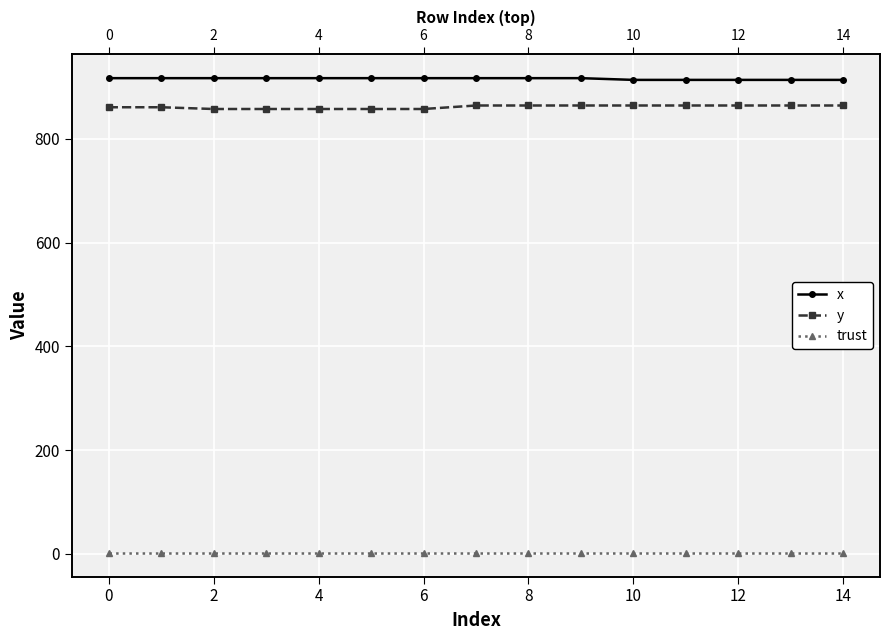

Which series changed the most between −2 and 11?

y